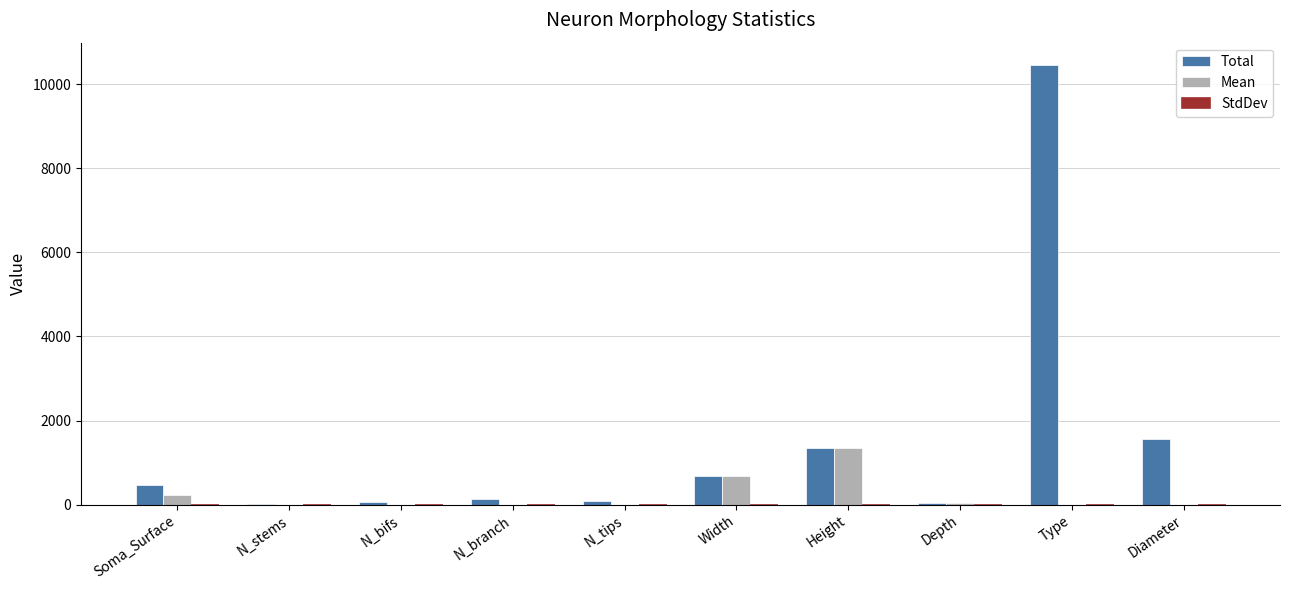

Which series has the largest total across all categories?

Total